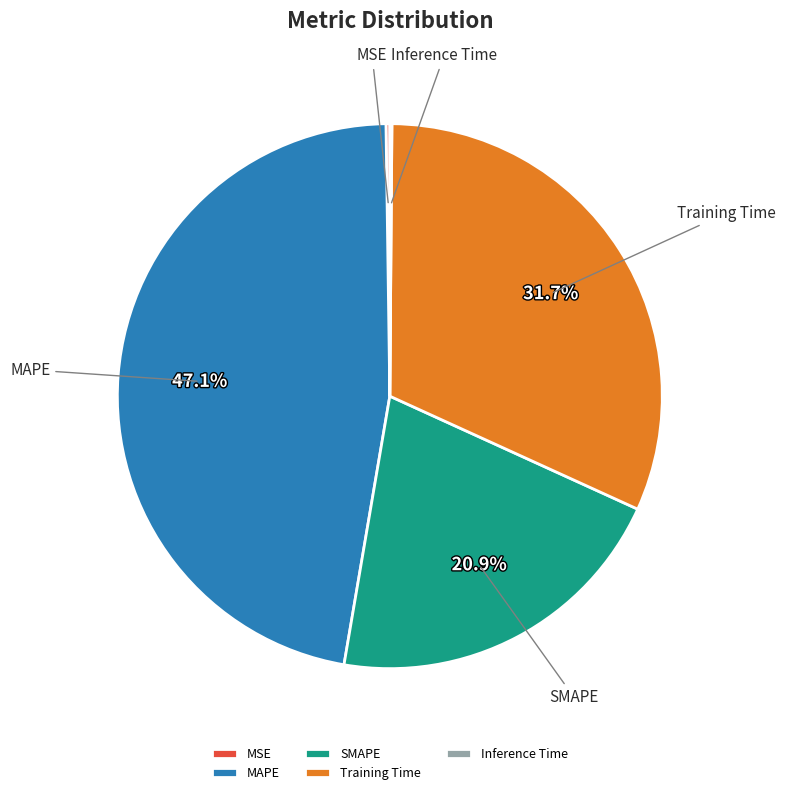

What is the largest slice in the pie chart?

MAPE